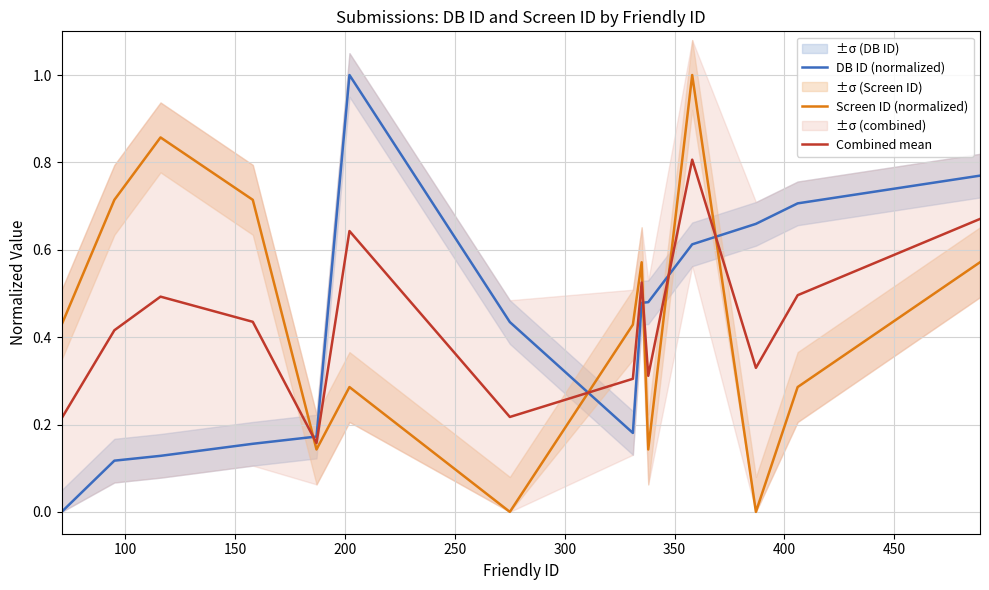

Which series ends up on top after the final intersection of Screen ID (normalized) and DB ID (normalized)?

DB ID (normalized)